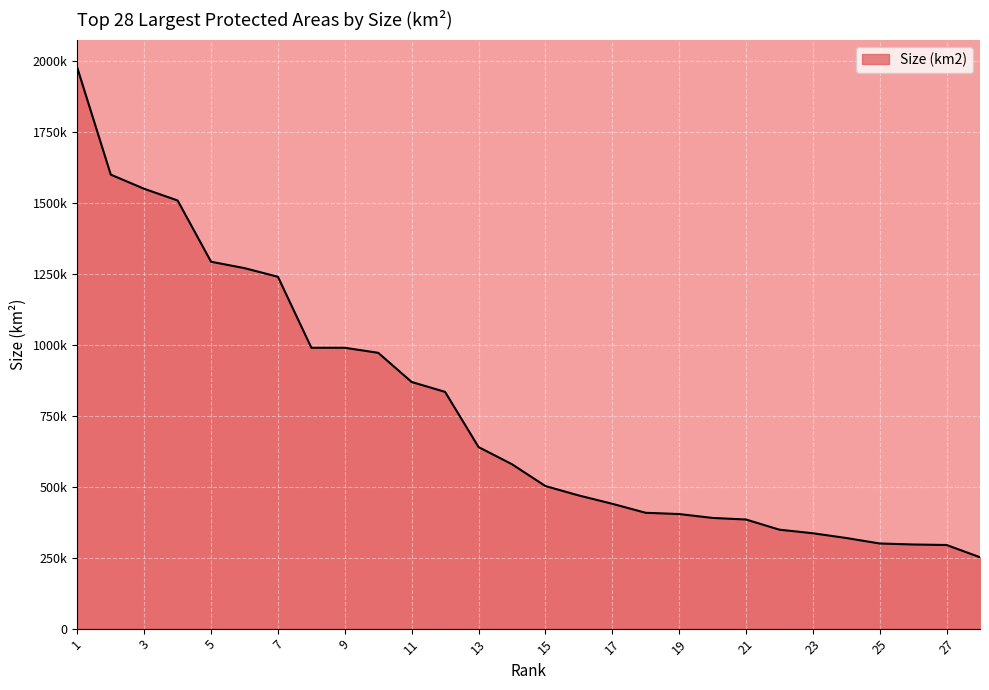

Does the chart display data point markers on the line(s)?

No